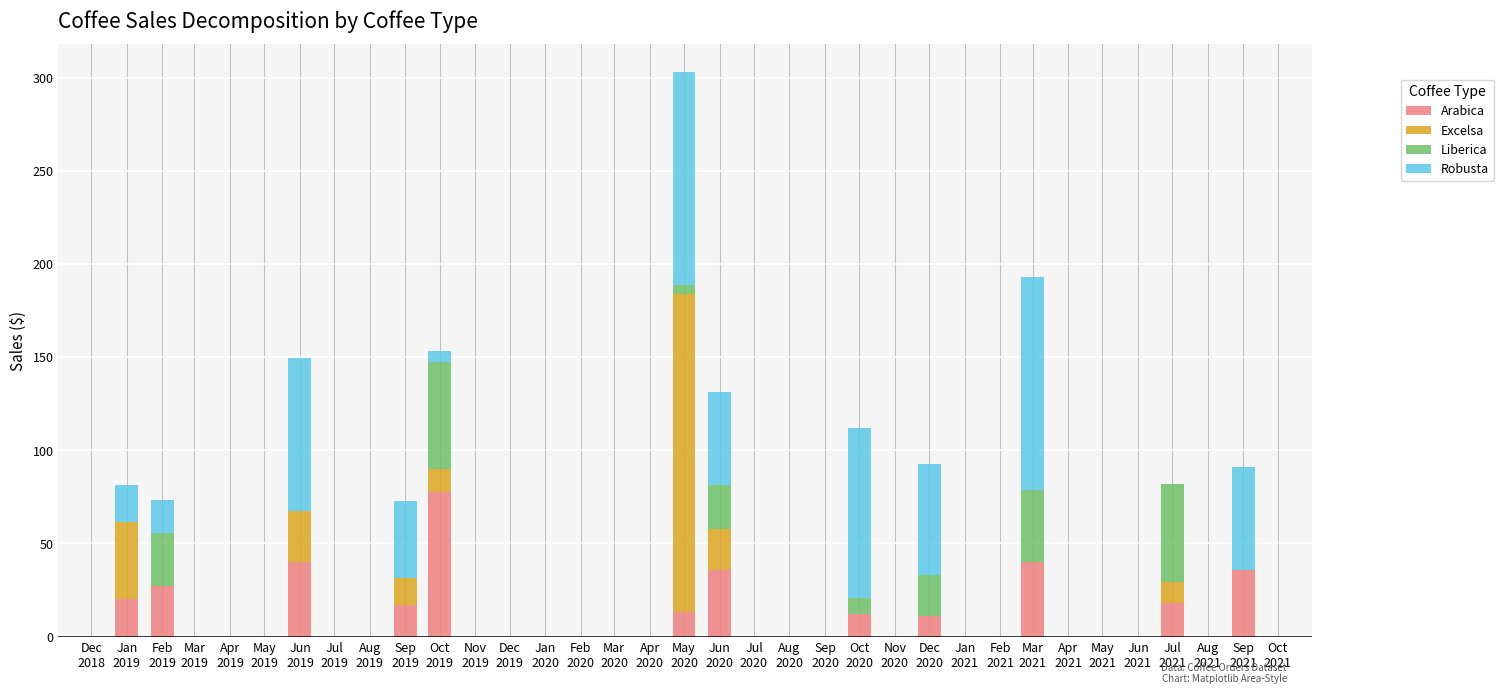

Count the number of categories in the chart.

12